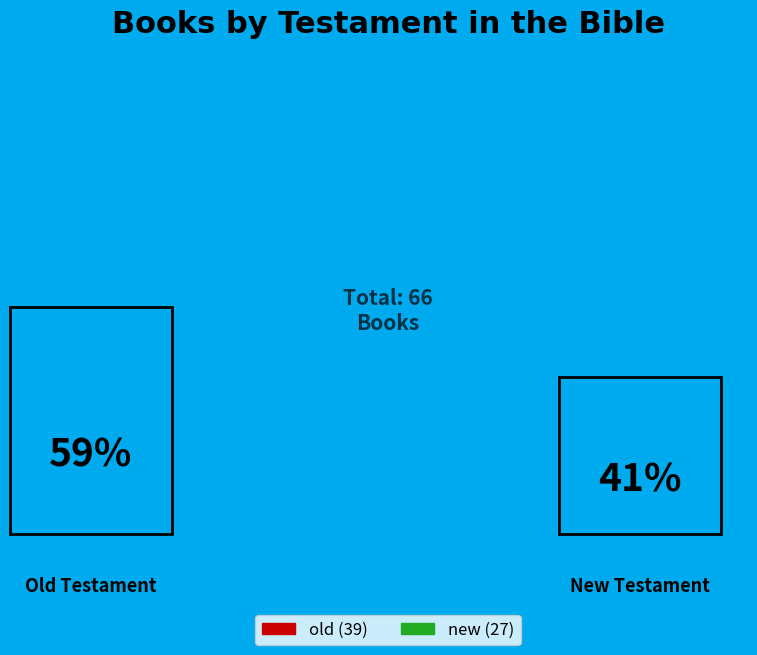

Approximately how many times larger is the value at new compared to old?

0.7